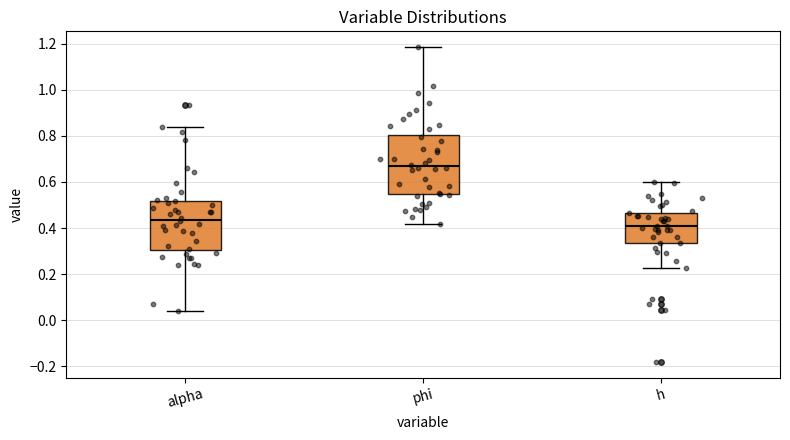

Reading left to right, transcribe this box plot: for each box, give where its median line is, the range the box spans, and where its two whiskers end, as read against the y-axis. The values are not printed on the chart, so give them approximately, as read against the axis.

alpha: median 0.44, box 0.30 to 0.52, whiskers 0.04 to 0.84
phi: median 0.66, box 0.54 to 0.80, whiskers 0.42 to 1.18
h: median 0.40, box 0.34 to 0.46, whiskers 0.22 to 0.60